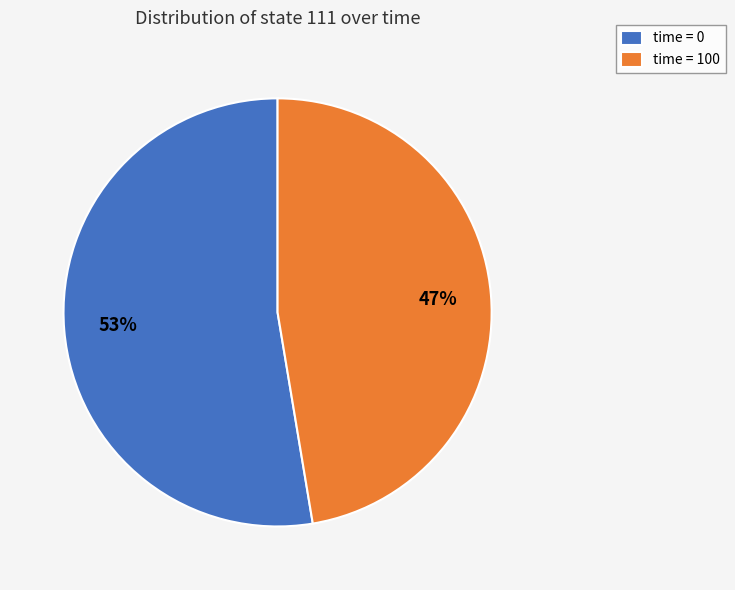

Which slice is the smallest?

time = 100